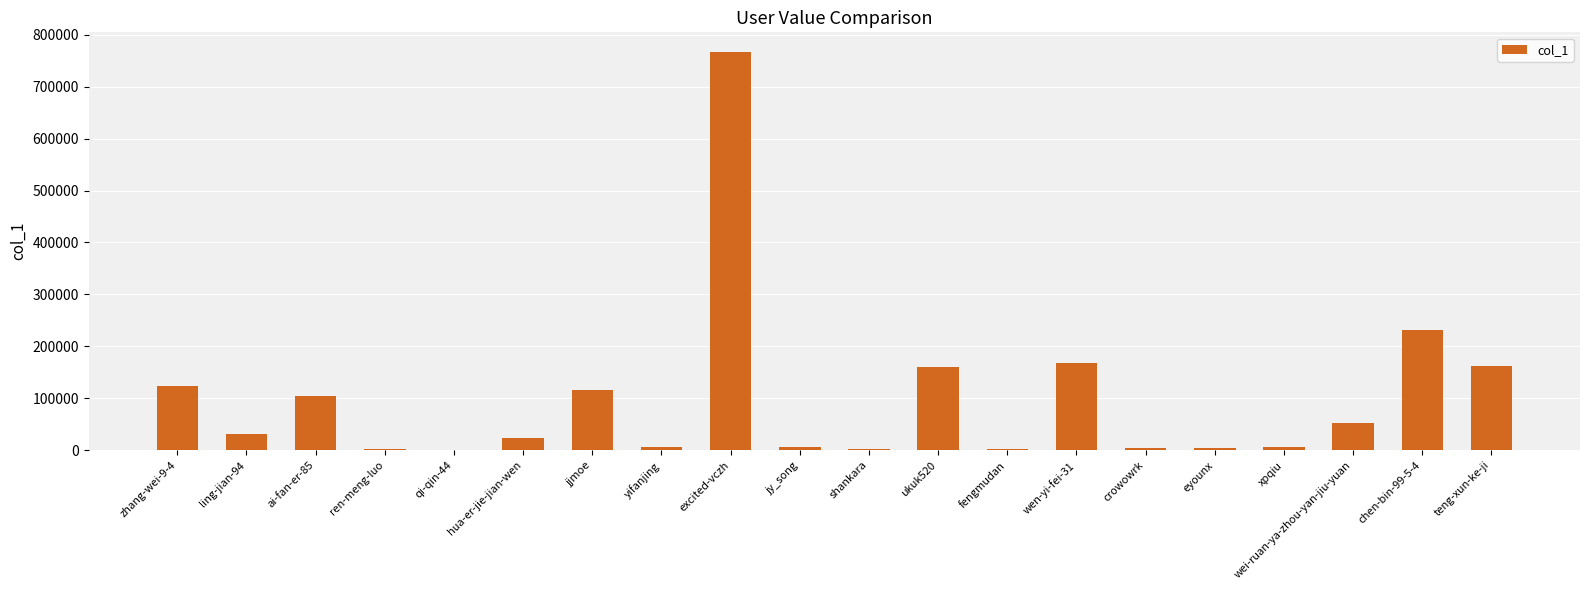

How many series are shown in this chart?

1